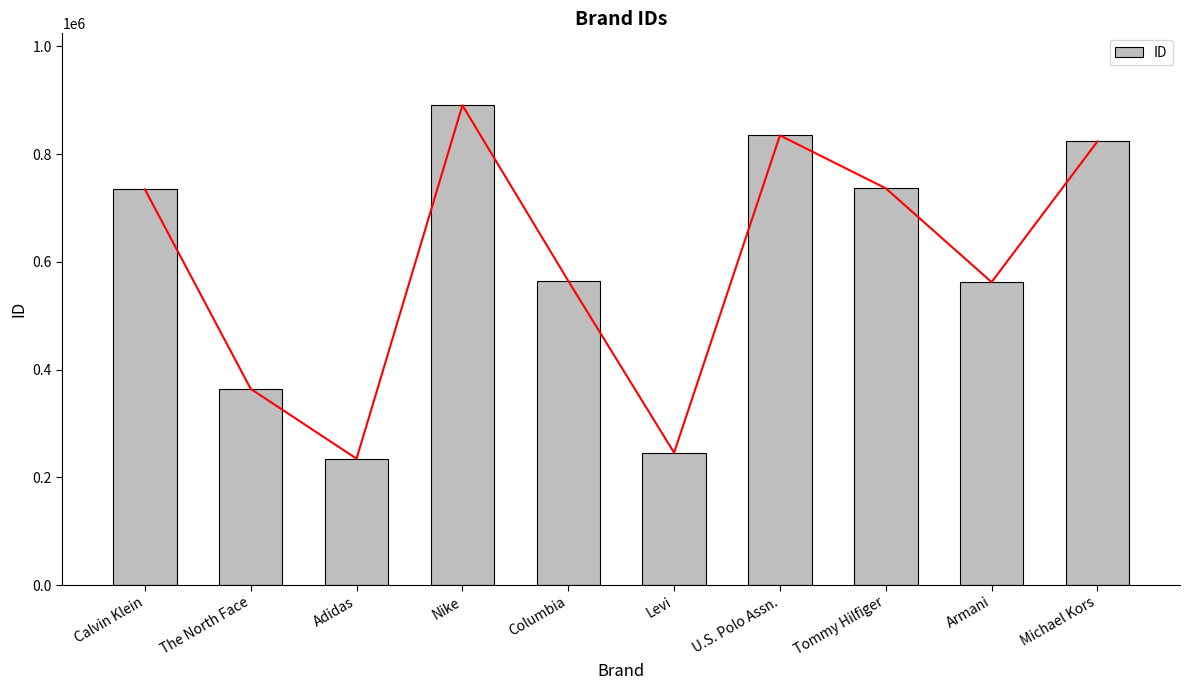

Is it true that the value at The North Face is 171137?

False